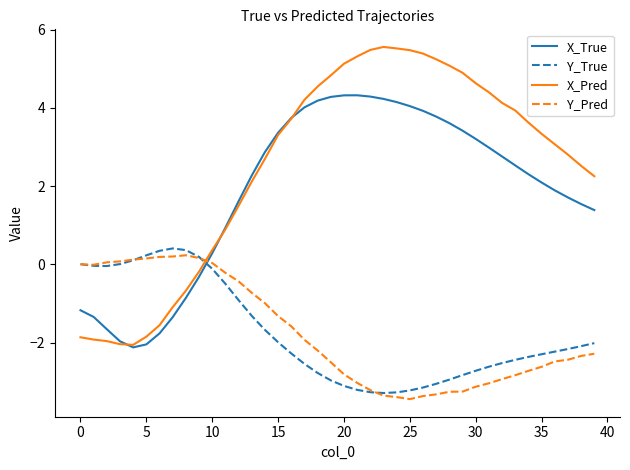

Which series has the widest spread of values?

X_Pred